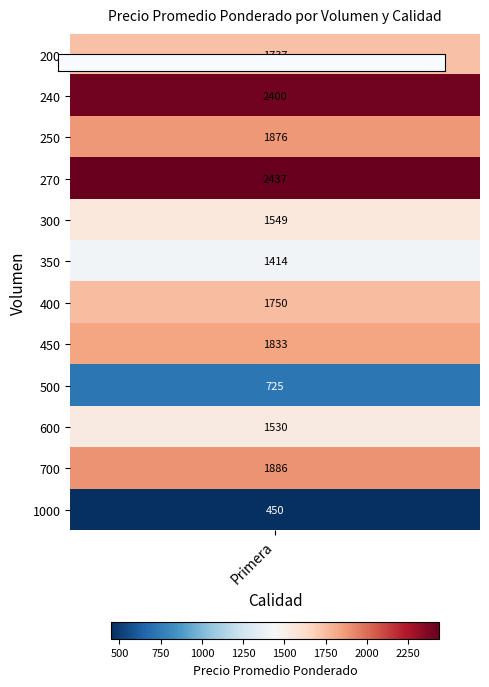

Rank the categories by value from highest to lowest.

270, 240, 700, 250, 450, 400, 200, 300, 600, 350, 500, 1000